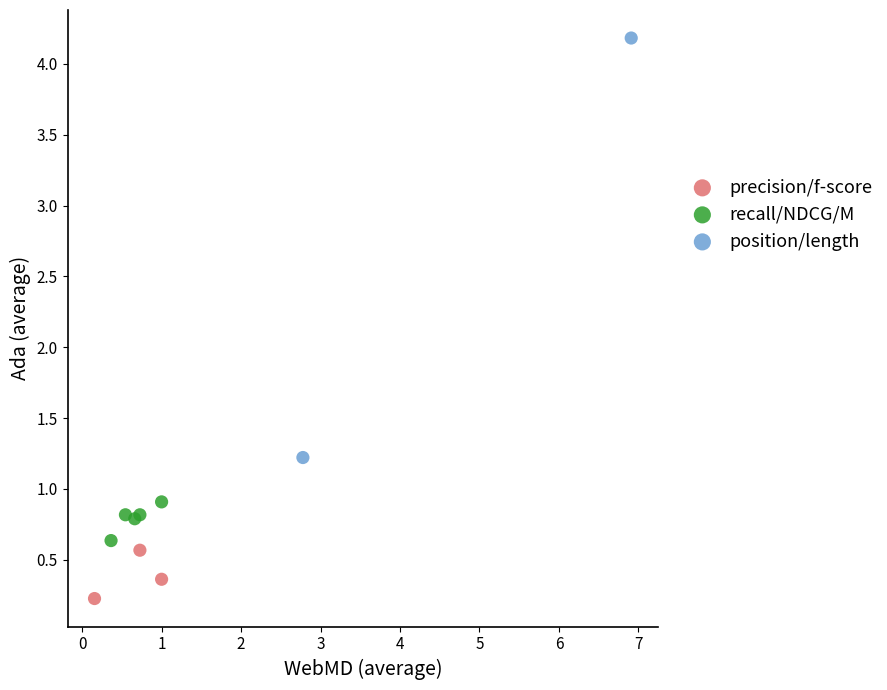

Which series contains the lowest Y value?

precision/f-score